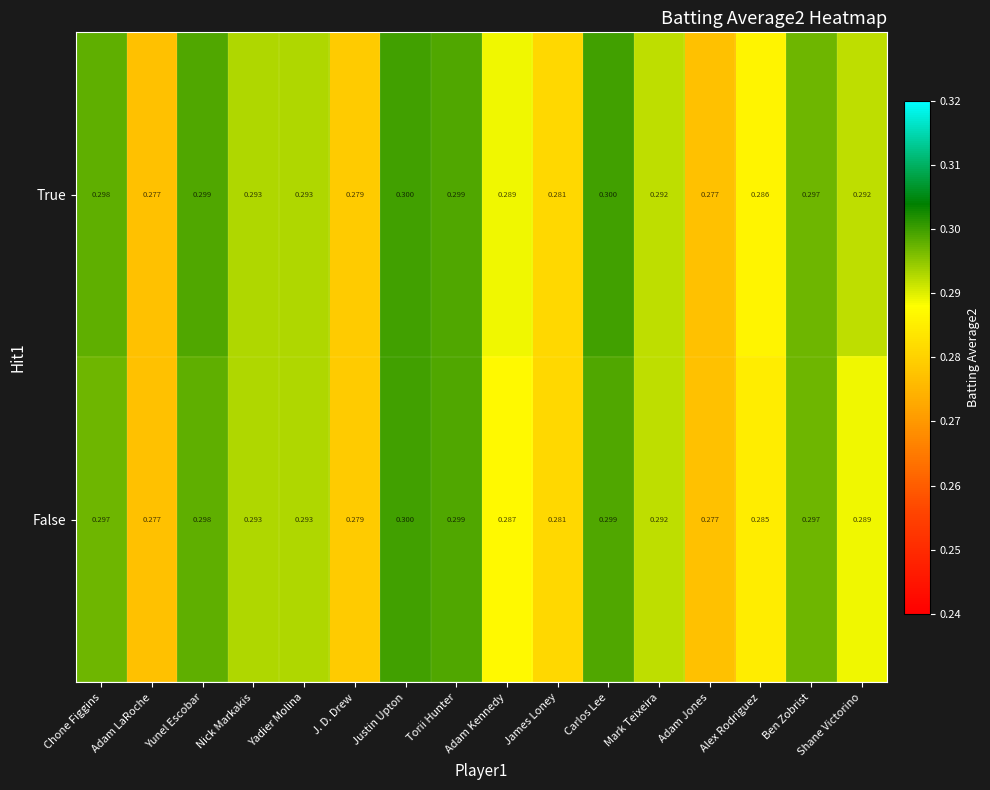

At which label does False reach its peak?

Justin Upton